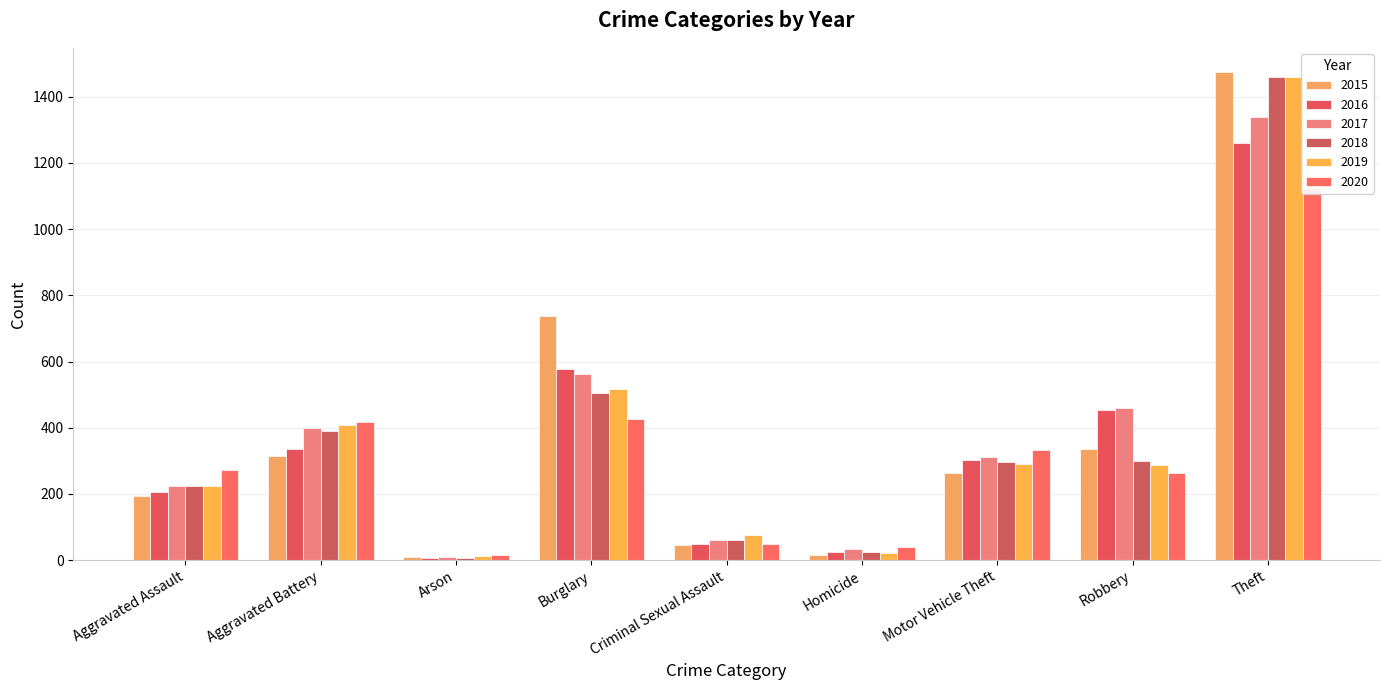

Where is 2016 nearest to the value 633?

Burglary